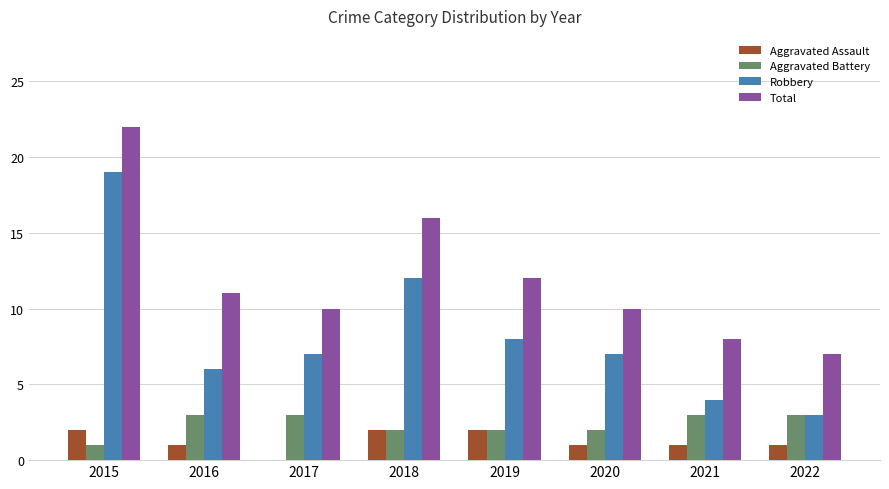

Reading right to left, list all the values displayed in this chart.

Aggravated Assault: 2022=1	2021=1	2020=1	2019=2	2018=2	2017=0	2016=1	2015=2
Aggravated Battery: 2022=3	2021=3	2020=2	2019=2	2018=2	2017=3	2016=3	2015=1
Robbery: 2022=3	2021=4	2020=7	2019=8	2018=12	2017=7	2016=6	2015=19
Total: 2022=7	2021=8	2020=10	2019=12	2018=16	2017=10	2016=11	2015=22